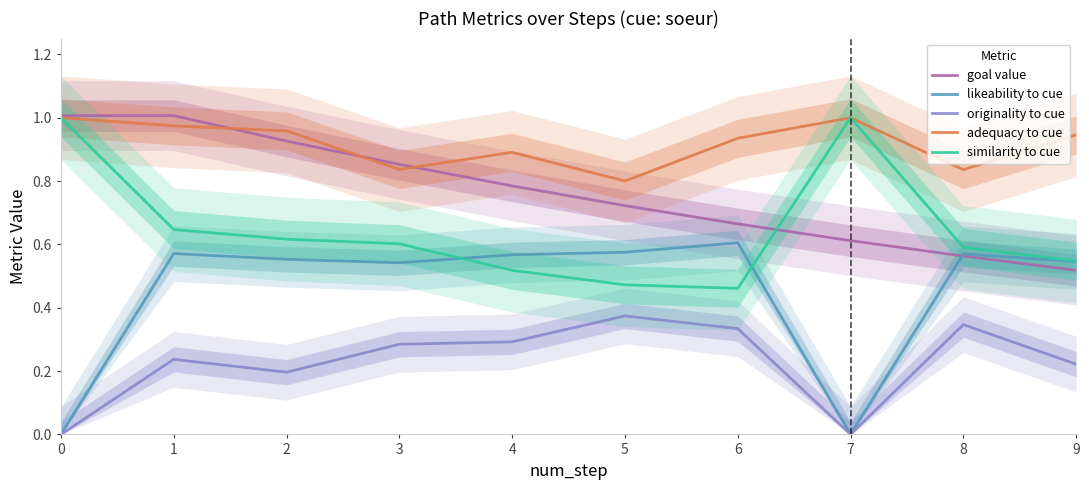

What is the difference between the second highest and minimum values in the similarity to cue series?

0.5